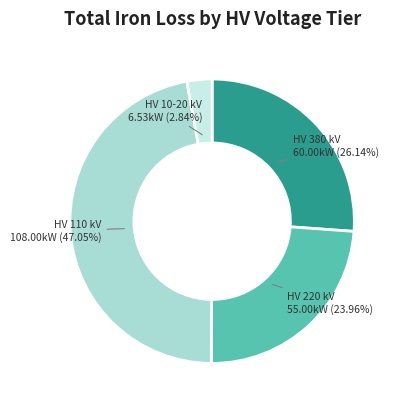

How many segments does this pie chart have?

4